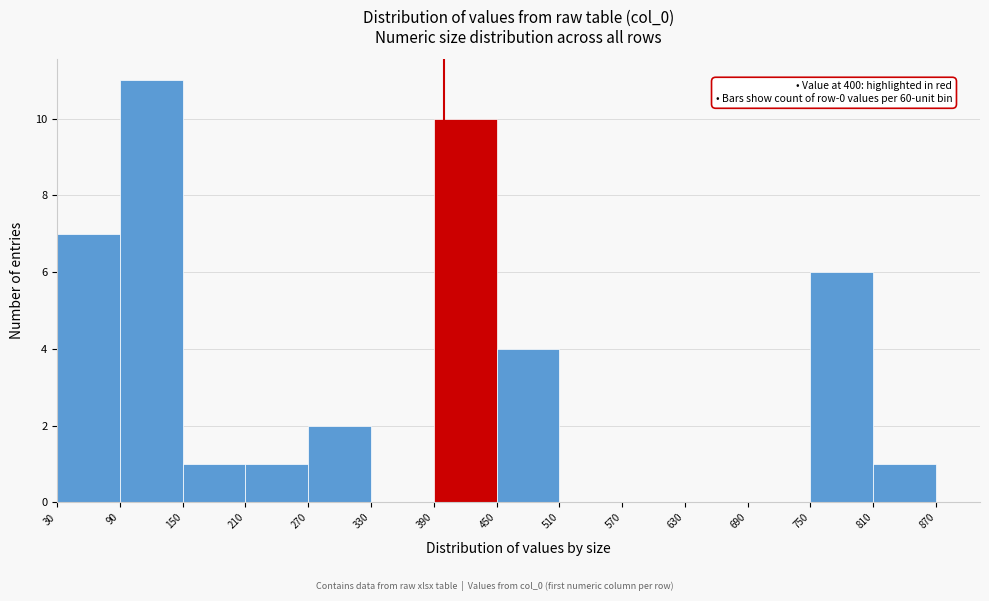

Over which range of the x-axis is the bar tallest?

90 to 150